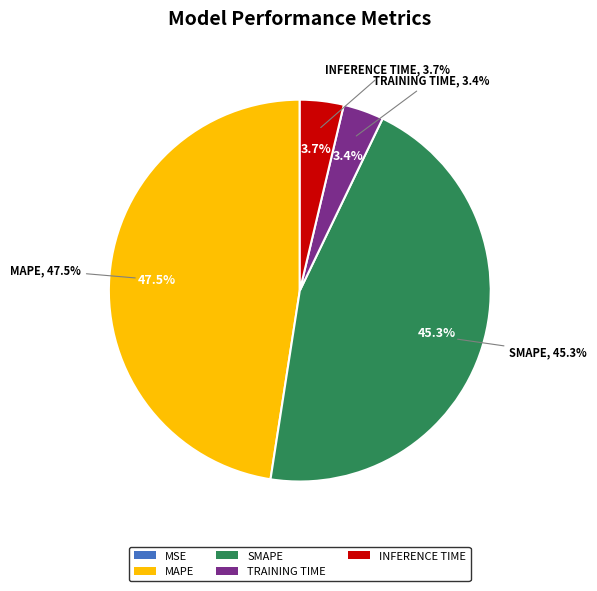

What percentage is the Training Time slice, to the nearest percent?

3%